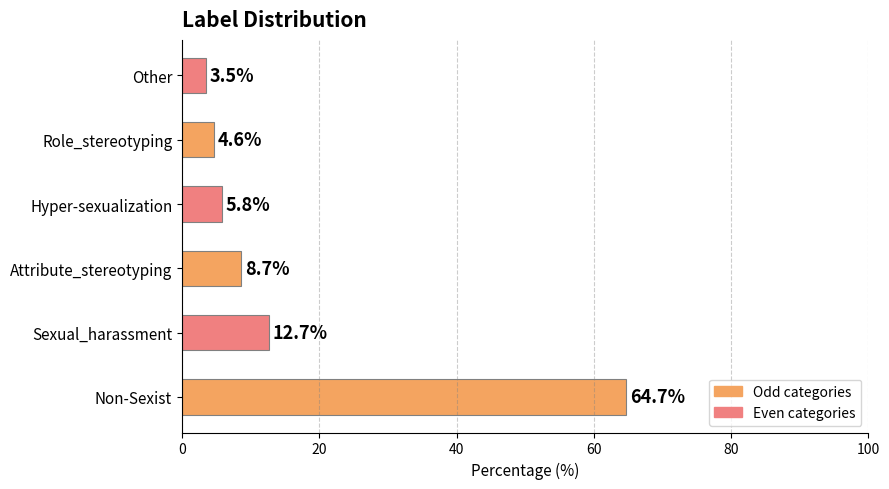

Rank the categories by value from highest to lowest.

Non-Sexist, Sexual_harassment, Attribute_stereotyping, Hyper-sexualization, Role_stereotyping, Other